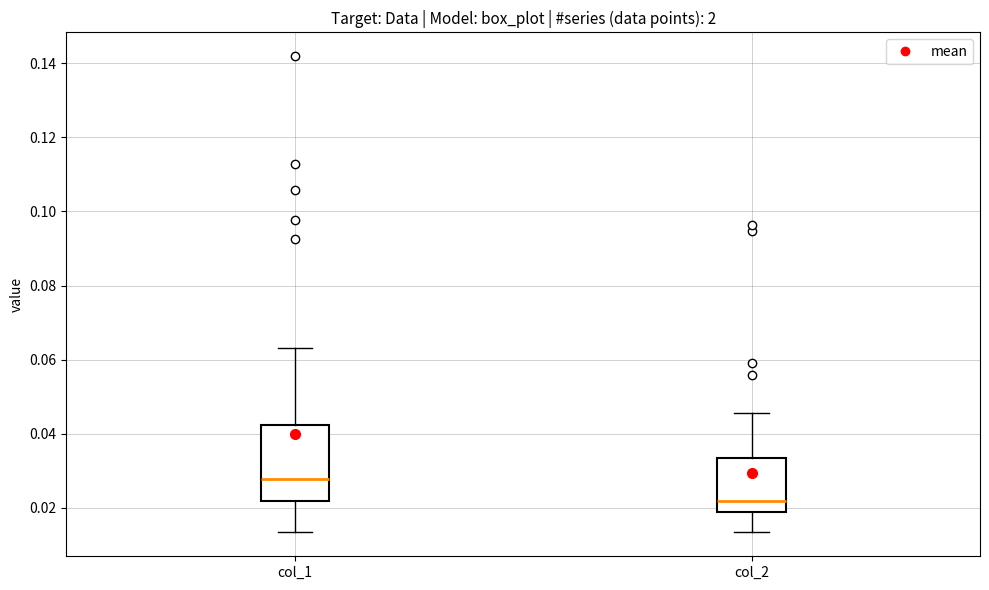

Where does the upper whisker of the box for col_2 end on the y-axis? The values are not printed on the chart, so give them approximately, as read against the axis.

0.046